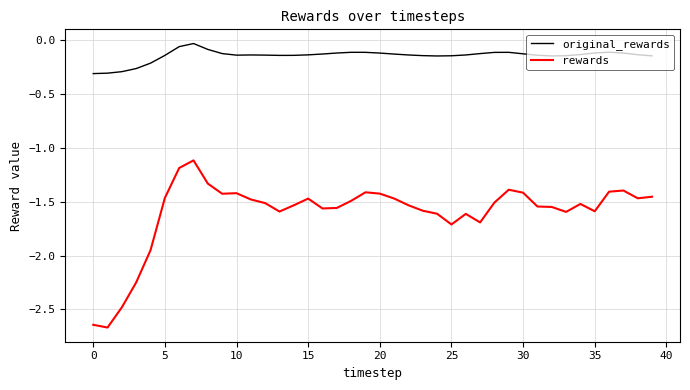

True or false: original_rewards and rewards intersect in this chart.

False